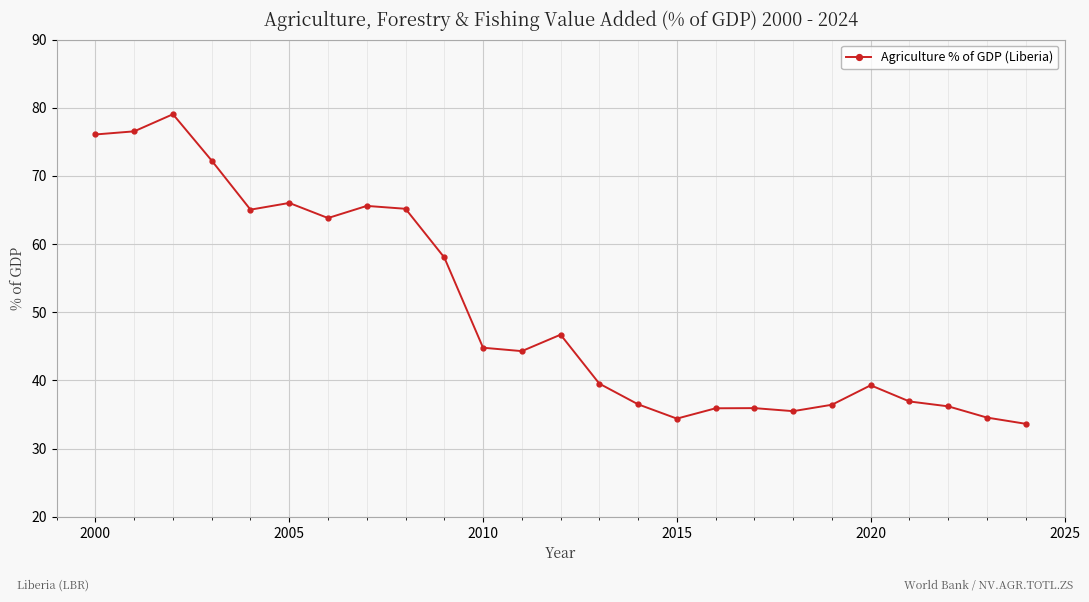

True or false: there are more than 2 points higher than both neighbors.

True